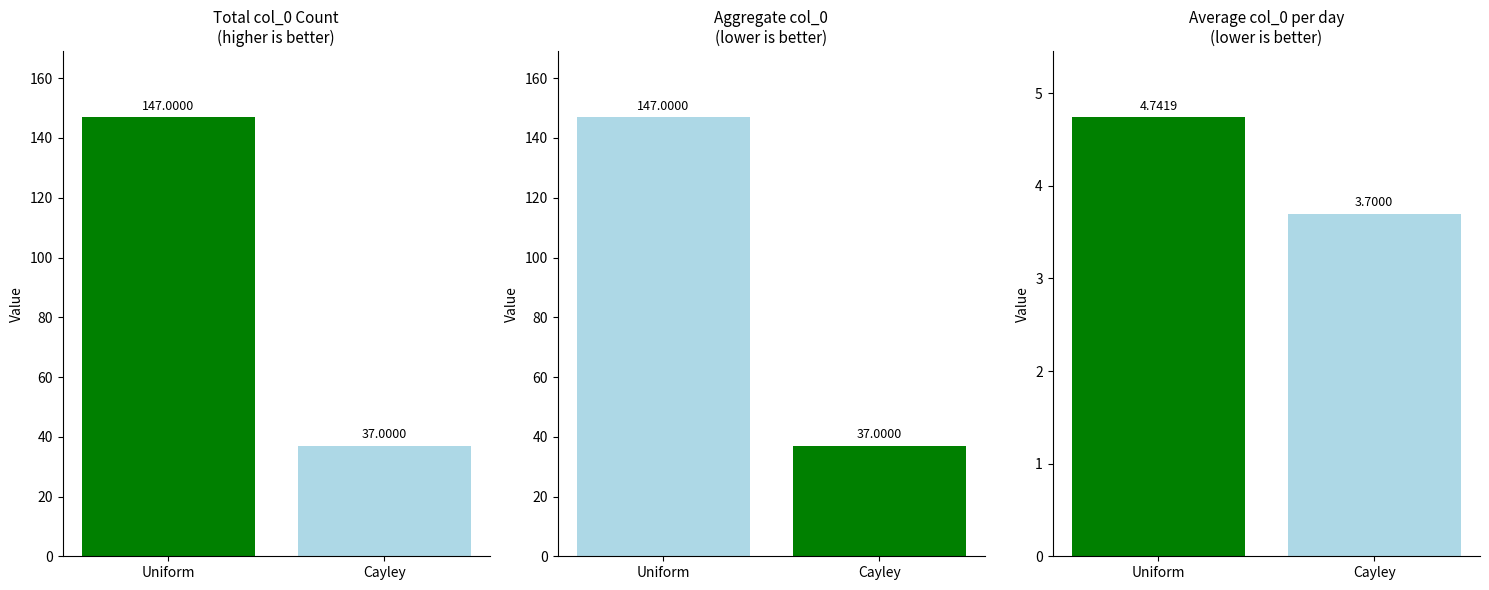

Count the number of categories in the chart.

2